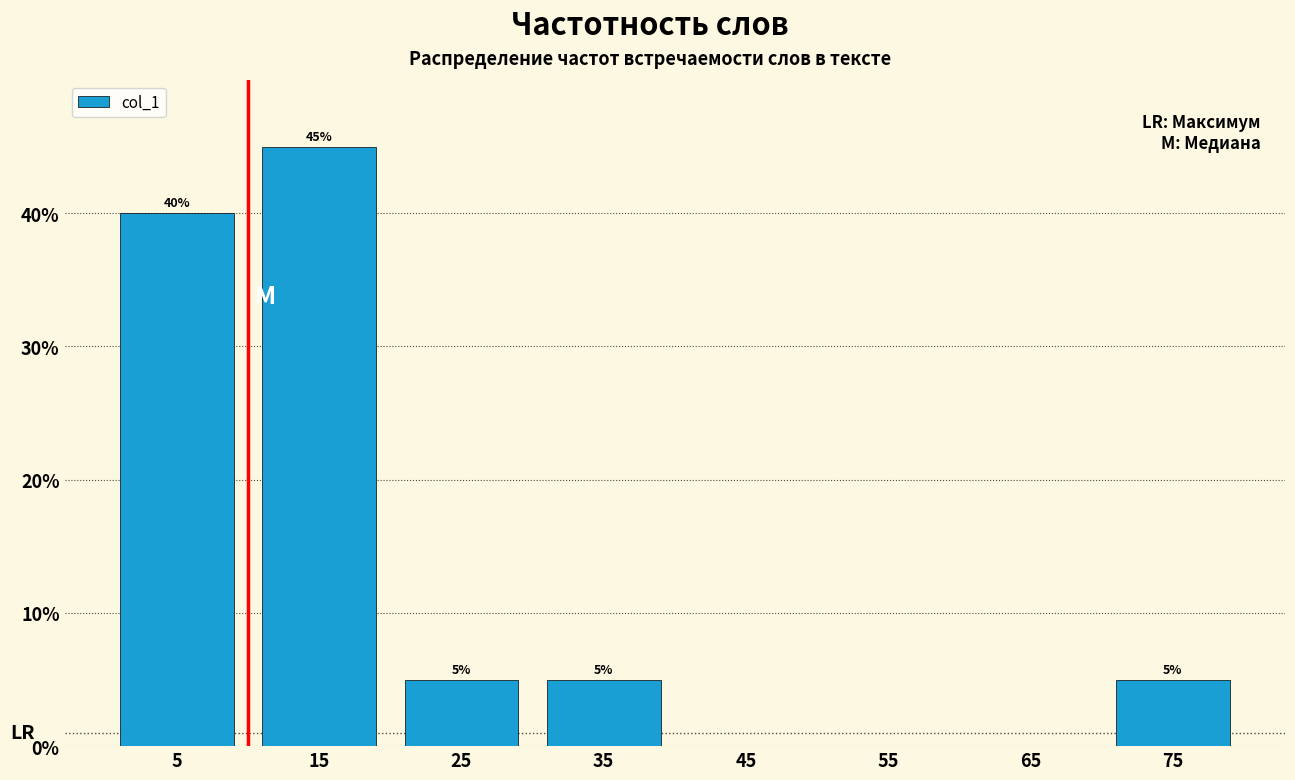

Over which range of the x-axis is the bar tallest?

10 to 20